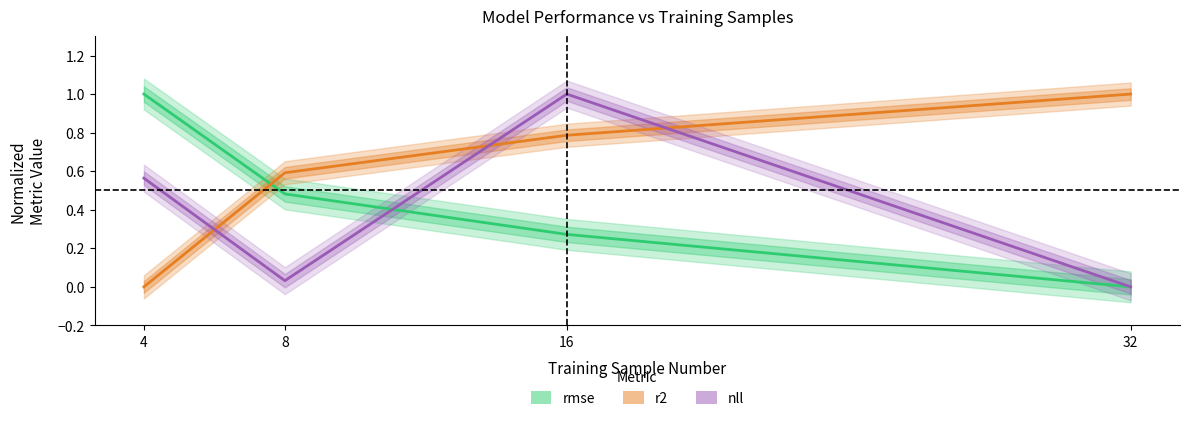

At which category is the sum across all series the highest?

16